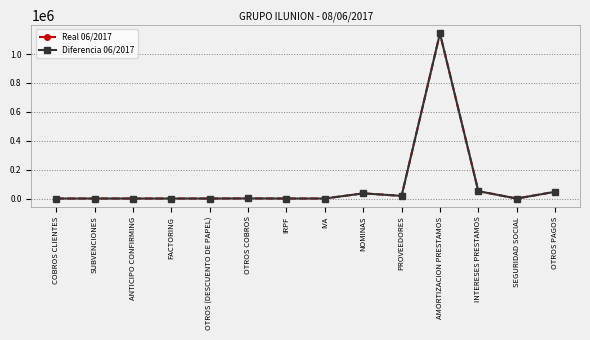

Which has a higher value, IRPF or PROVEEDORES?

PROVEEDORES